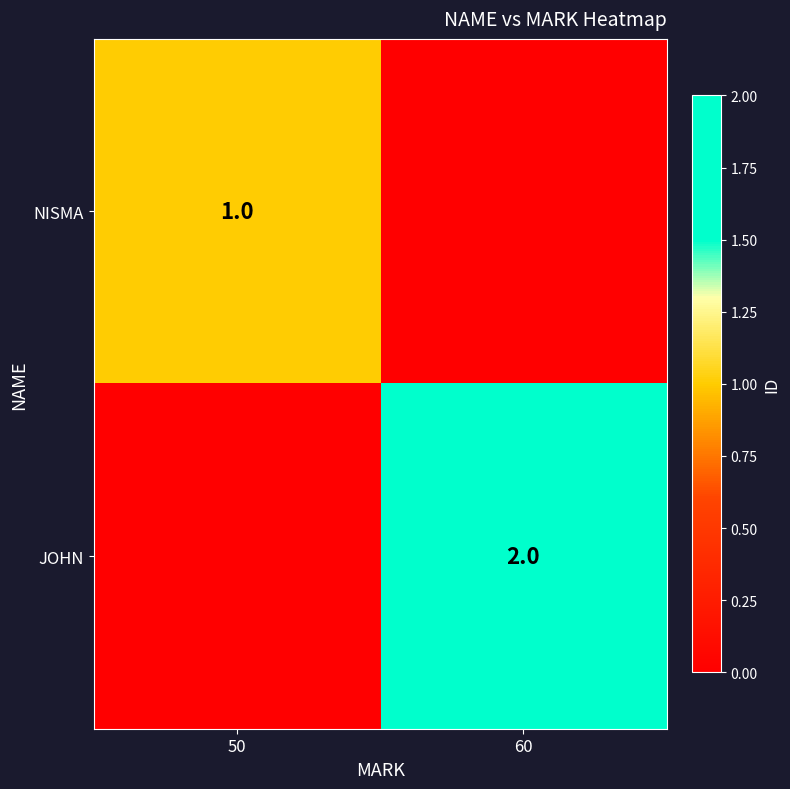

Is the value of NISMA at 50 greater than the value of JOHN at 60?

No